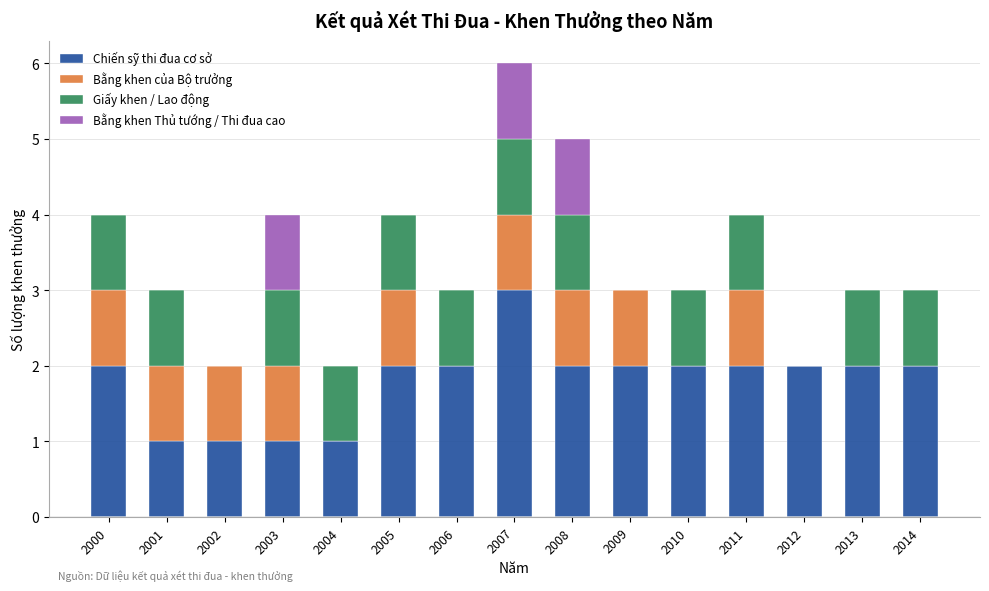

How many data points does each series have?

15